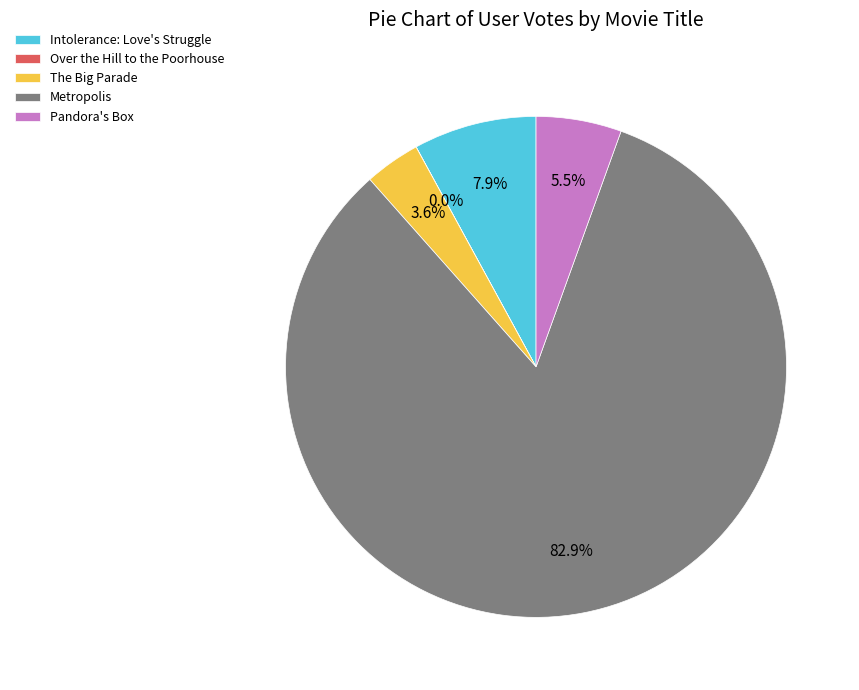

Is there any slice that represents more than half of the pie?

Yes